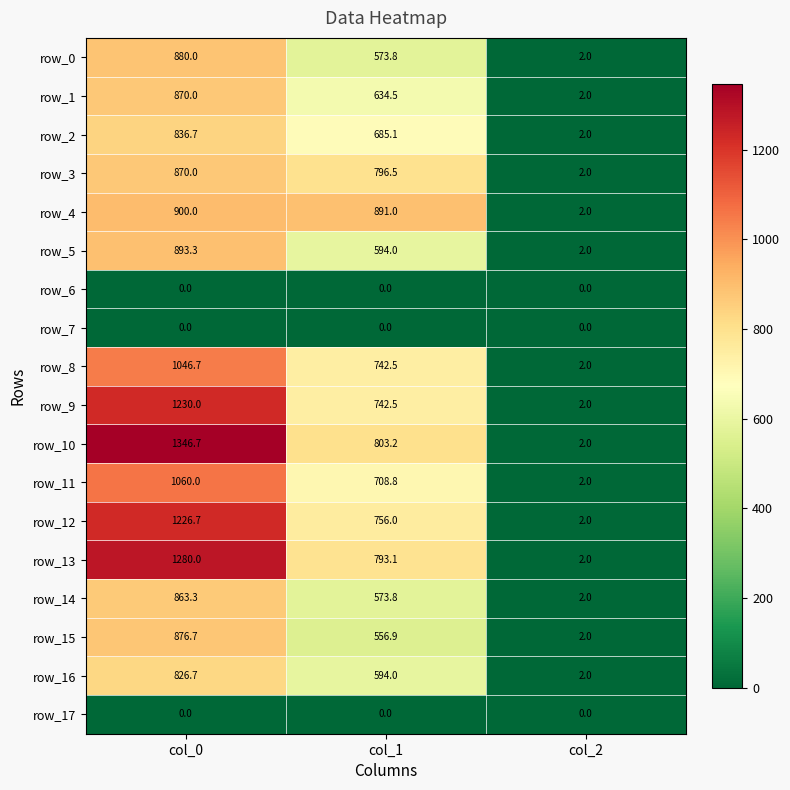

Count the number of categories in the chart.

3